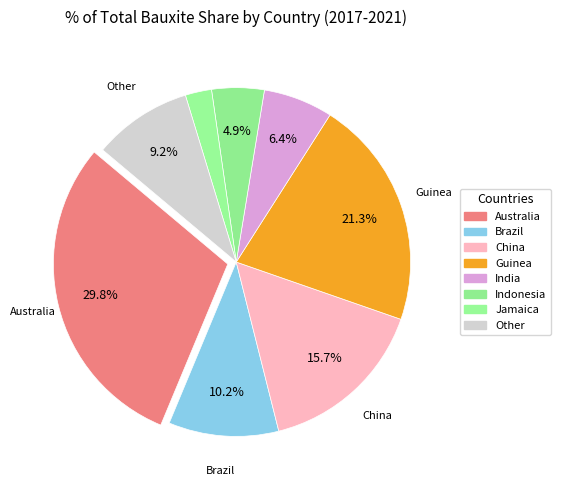

Is there any slice that represents more than half of the pie?

No